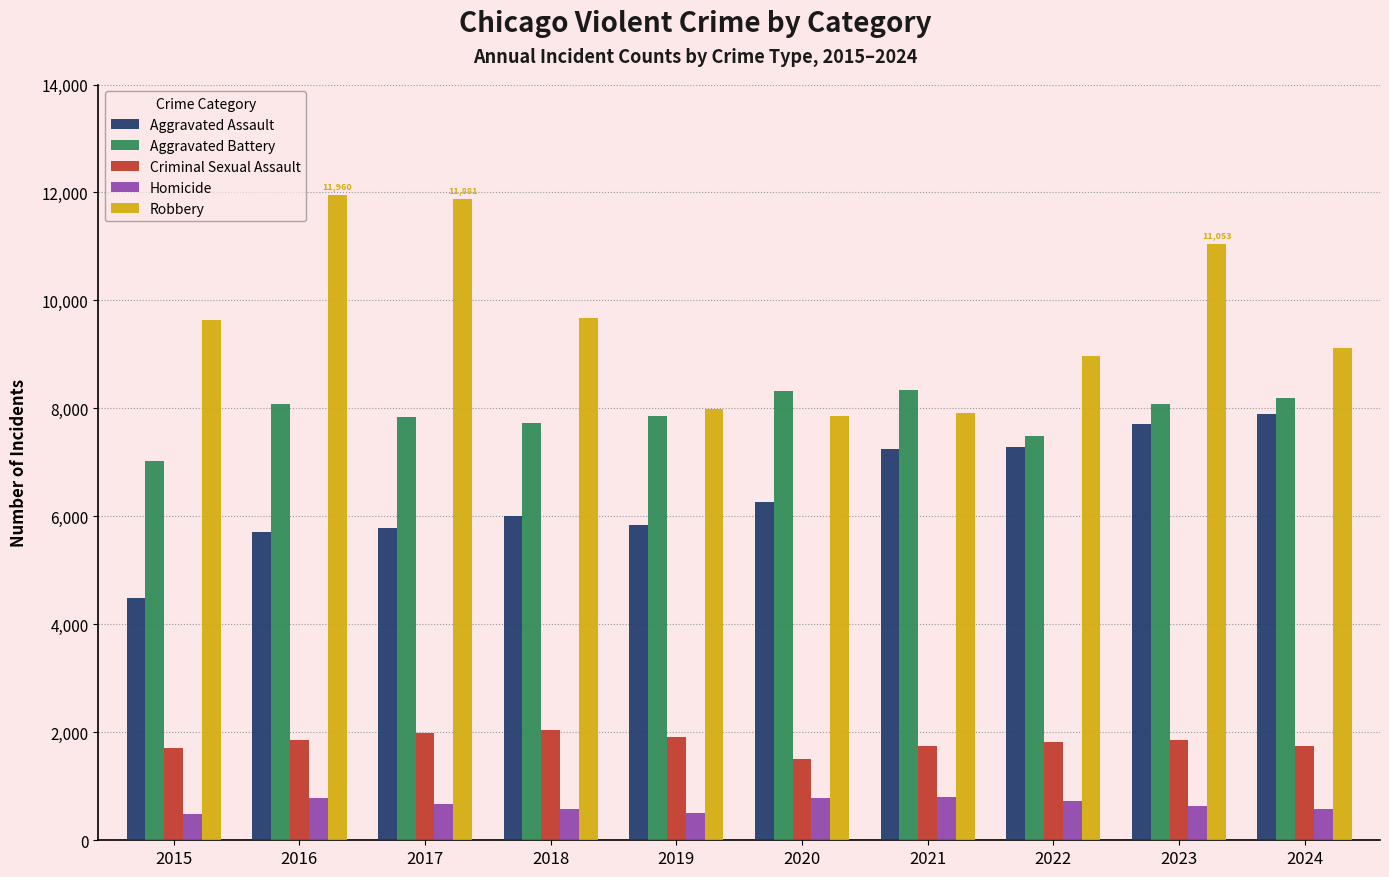

The value of Criminal Sexual Assault at 2022 is 1826. True or false?

True